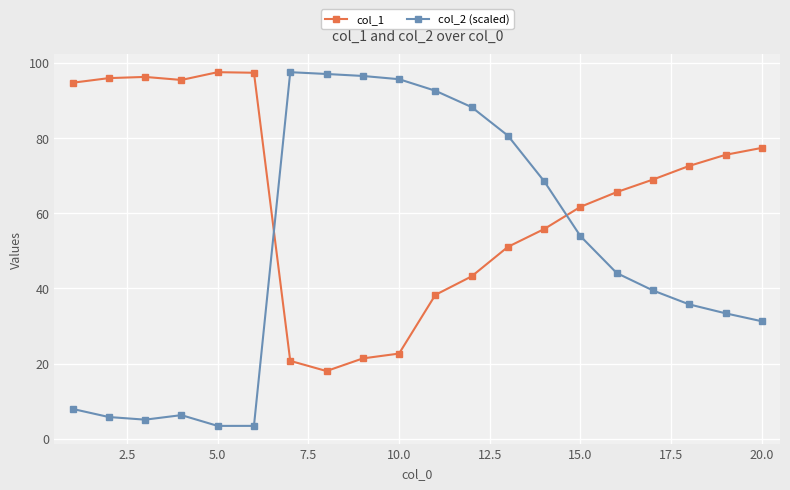

How many values in the col_1 series exceed 68?

10